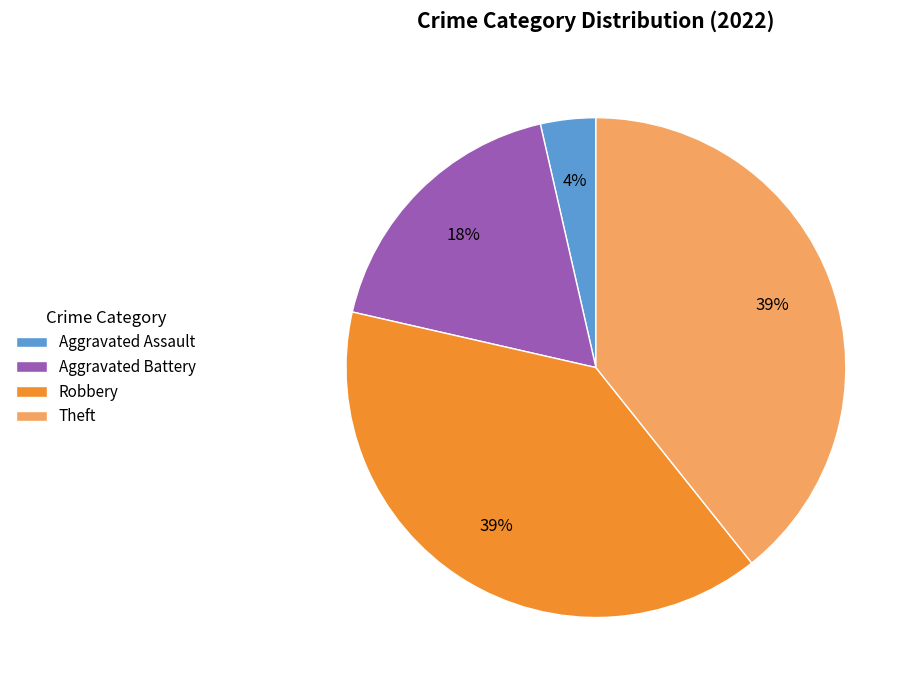

Is there any slice that represents more than half of the pie?

No